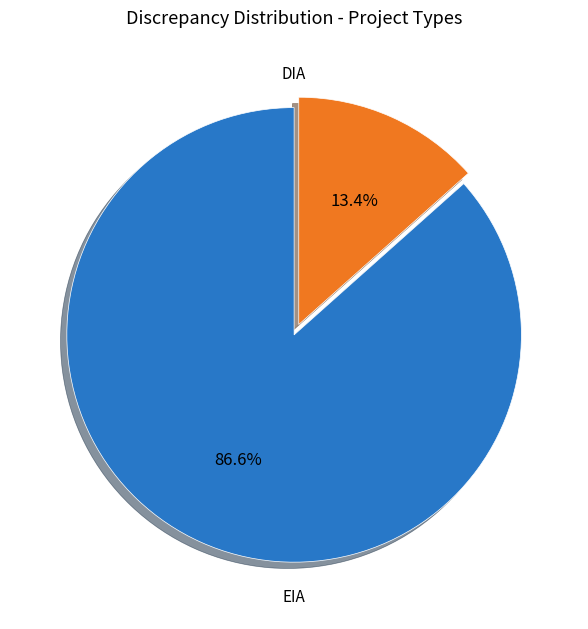

Which slice is the smallest?

EIA